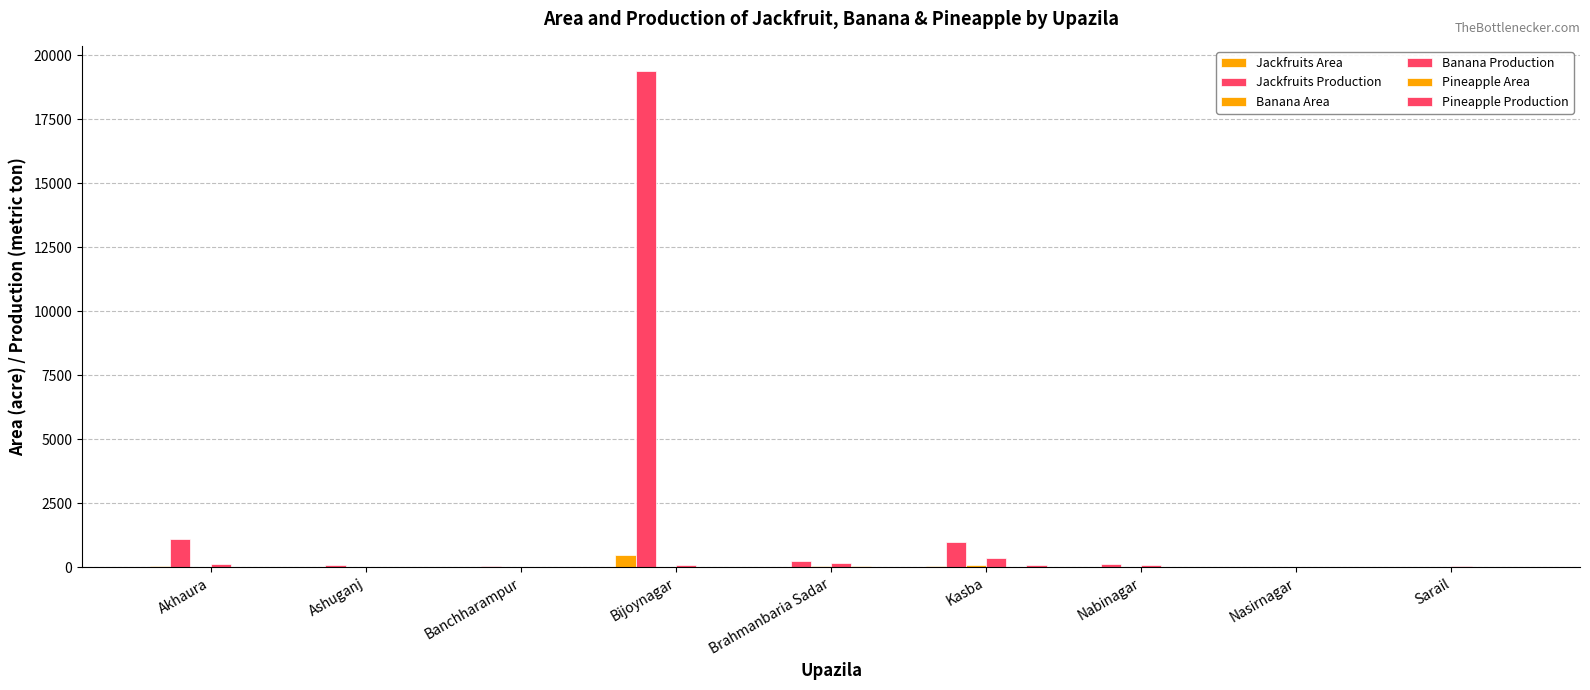

How many series are shown in this chart?

6